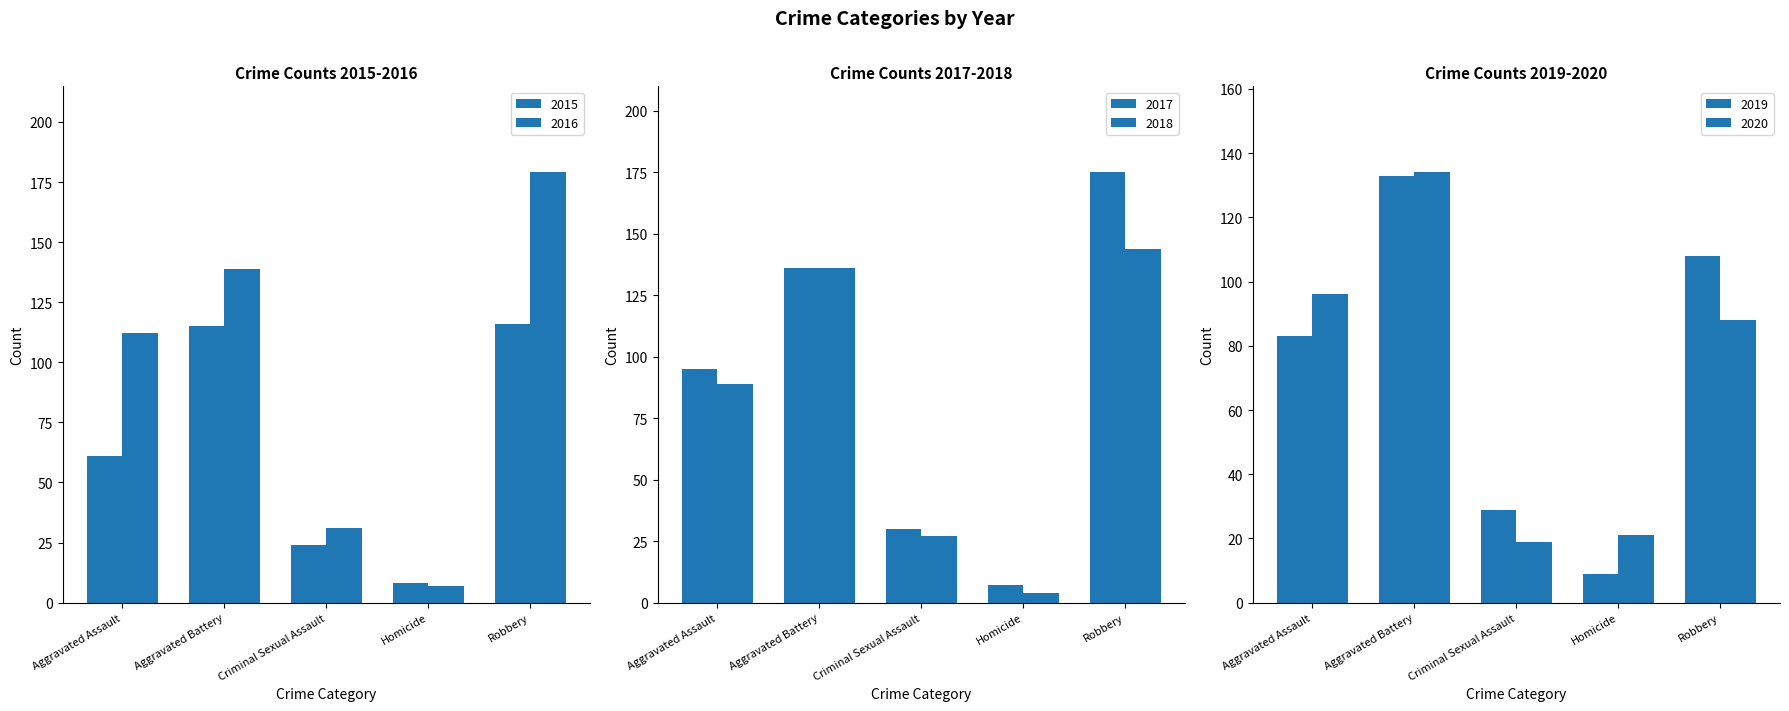

True or false: 2015 has a value of 115 at Aggravated Battery.

True